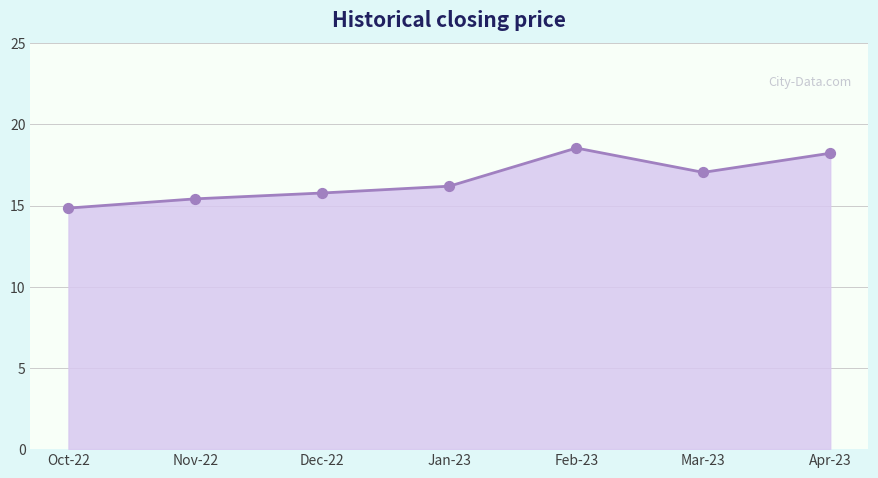

What is the change in value from Oct-22 to Feb-23?

+3.7